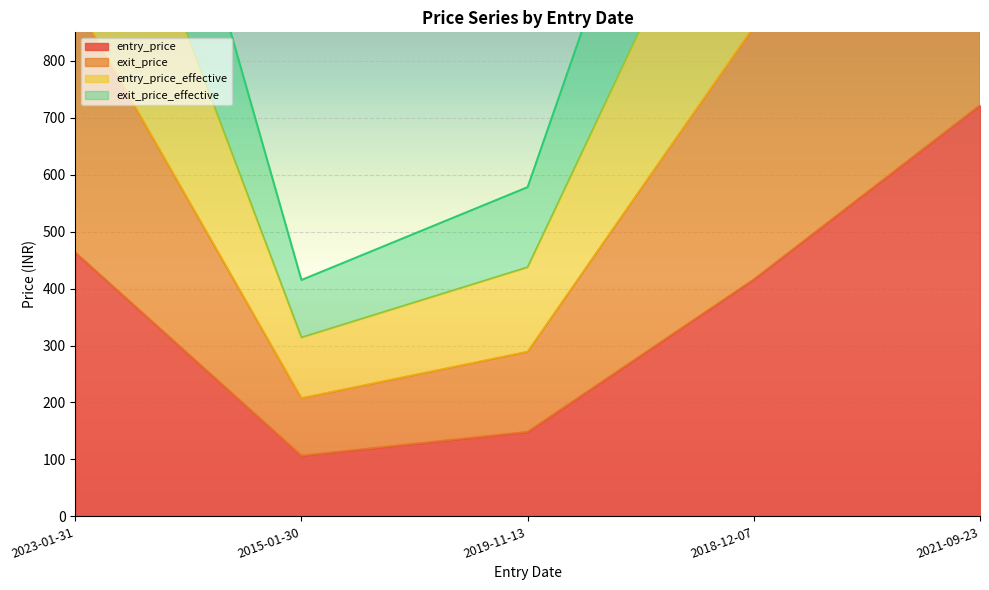

True or false: entry_price_effective and exit_price_effective cross at least once.

False